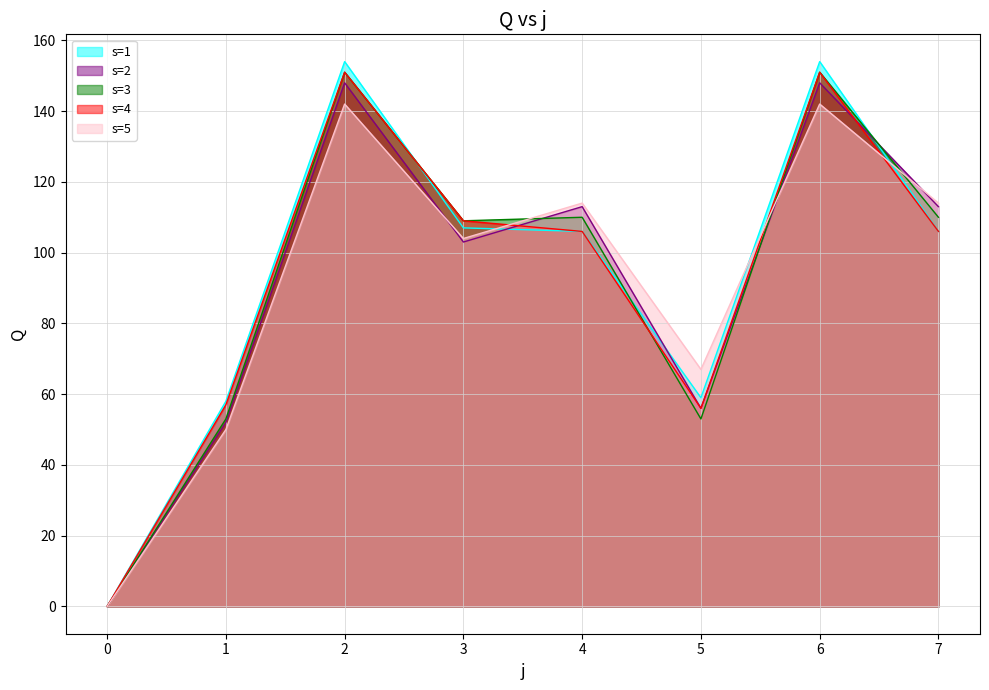

How many values in the s=2 series exceed 113?

2